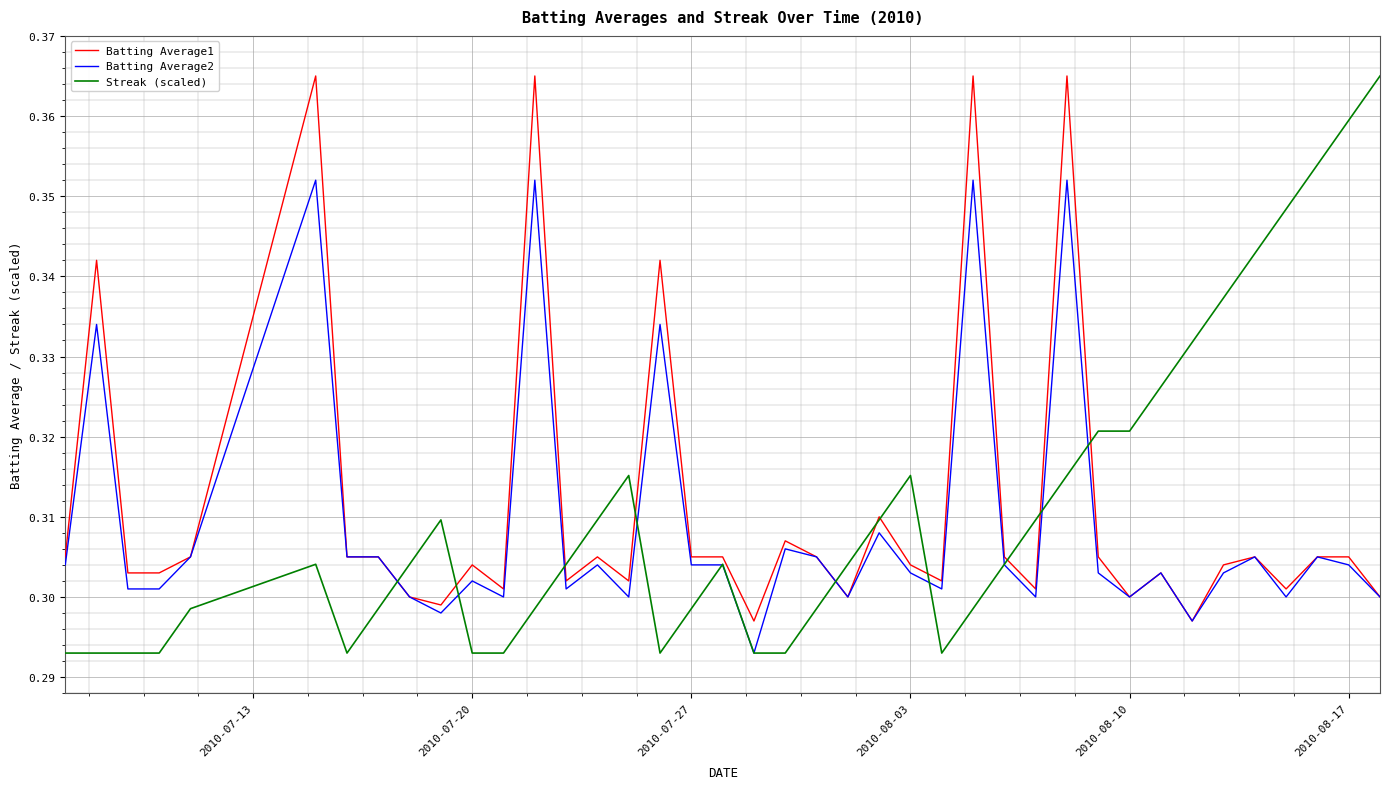

Is this an area chart (filled region under the line)?

No